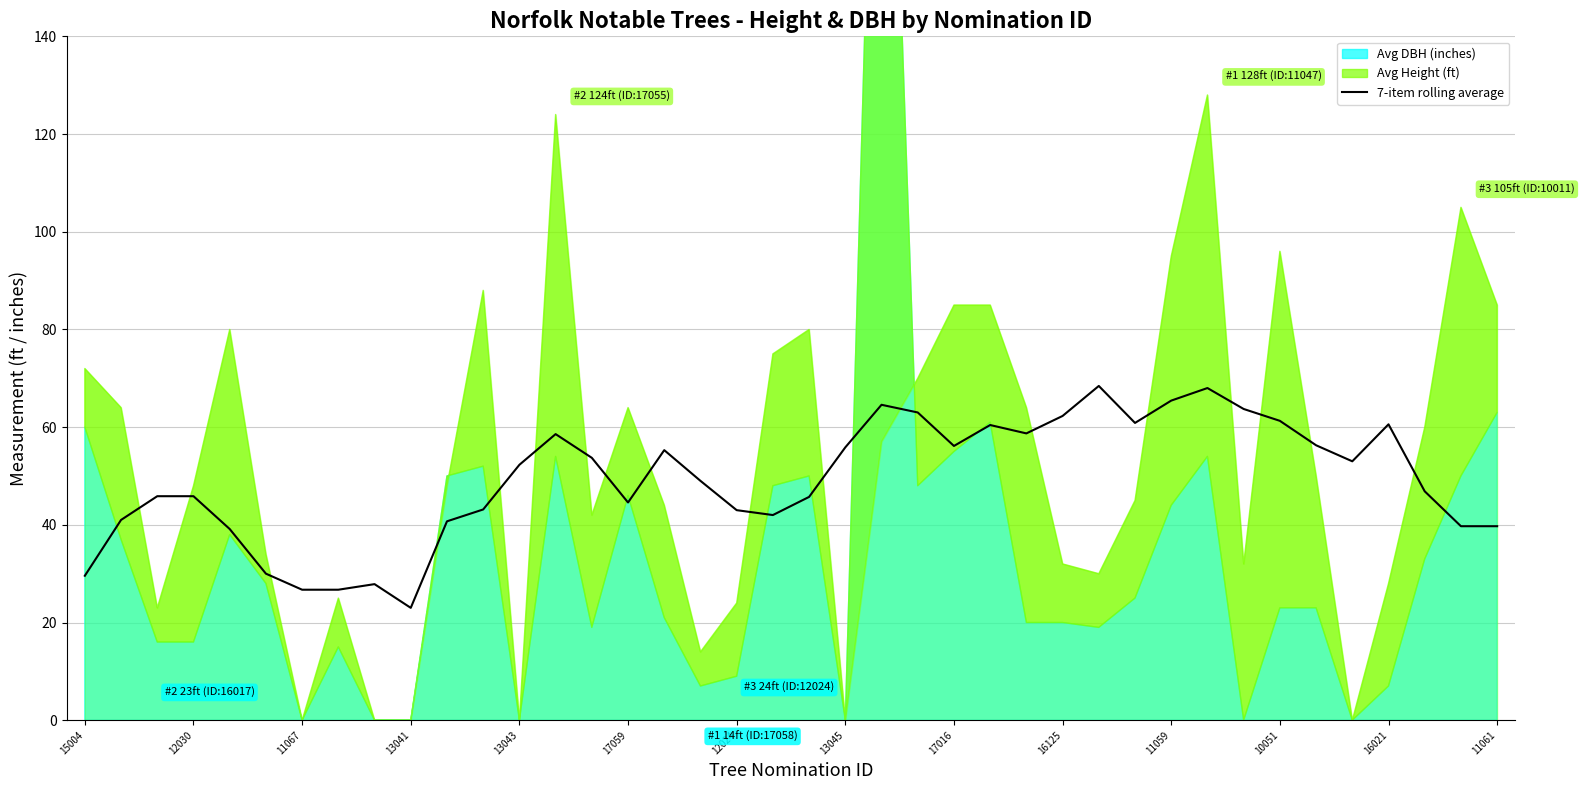

How many interior local peaks (higher than both neighbors) does the data have?

8